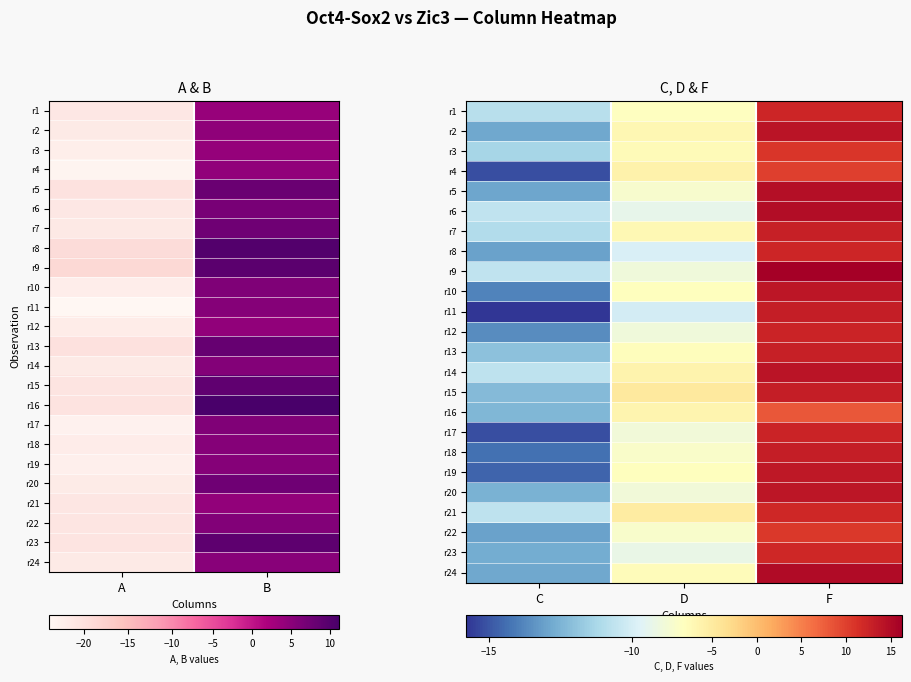

List the series in order of their peak value, highest first.

r9, r24, r6, r5, r14, r2, r10, r20, r19, r15, r18, r11, r13, r7, r12, r17, r1, r8, r21, r23, r3, r22, r4, r16